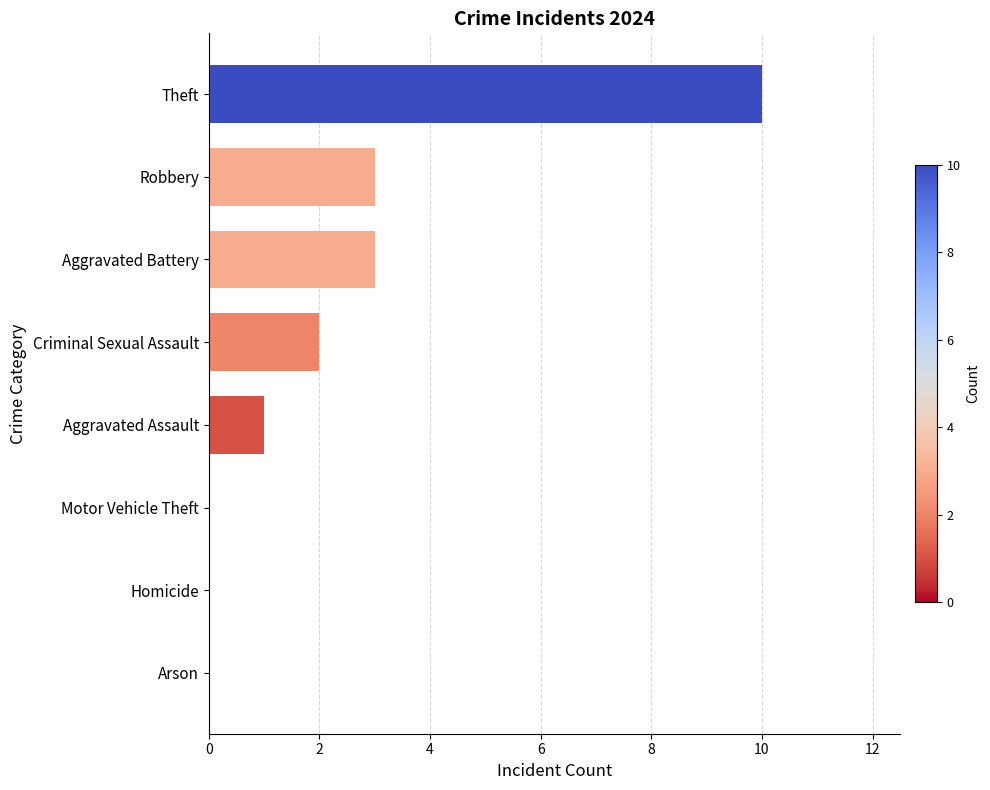

Does the chart contain stacked bars?

No